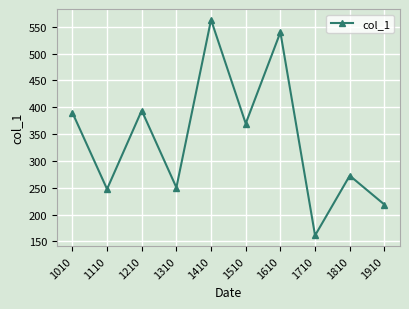

Is this an area chart (filled region under the line)?

No